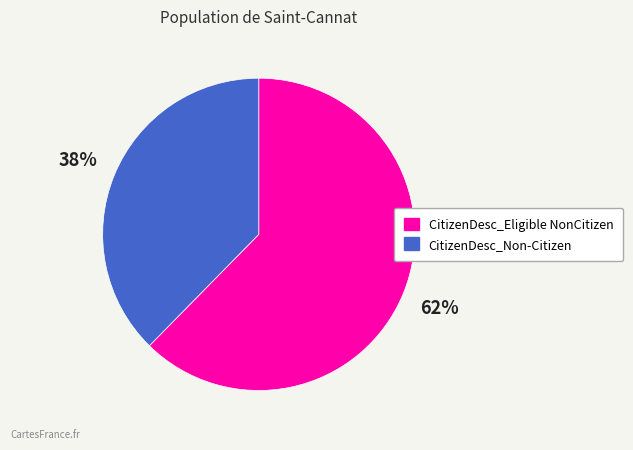

Which has a higher value, CitizenDesc_Non-Citizen or CitizenDesc_Eligible NonCitizen?

CitizenDesc_Eligible NonCitizen